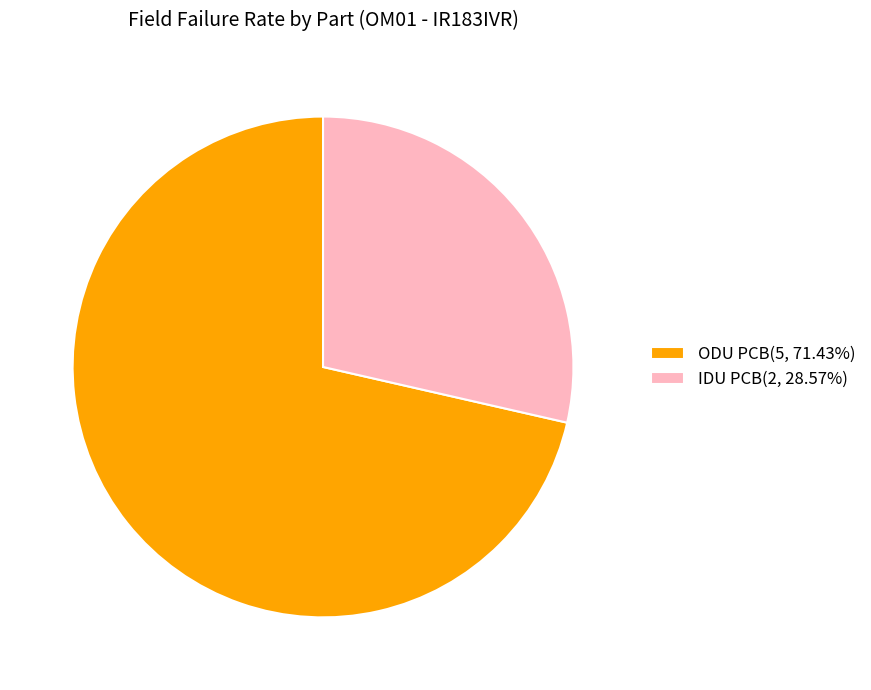

Is the sum of ODU PCB(5, 71.43%) and IDU PCB(2, 28.57%) greater than half?

Yes